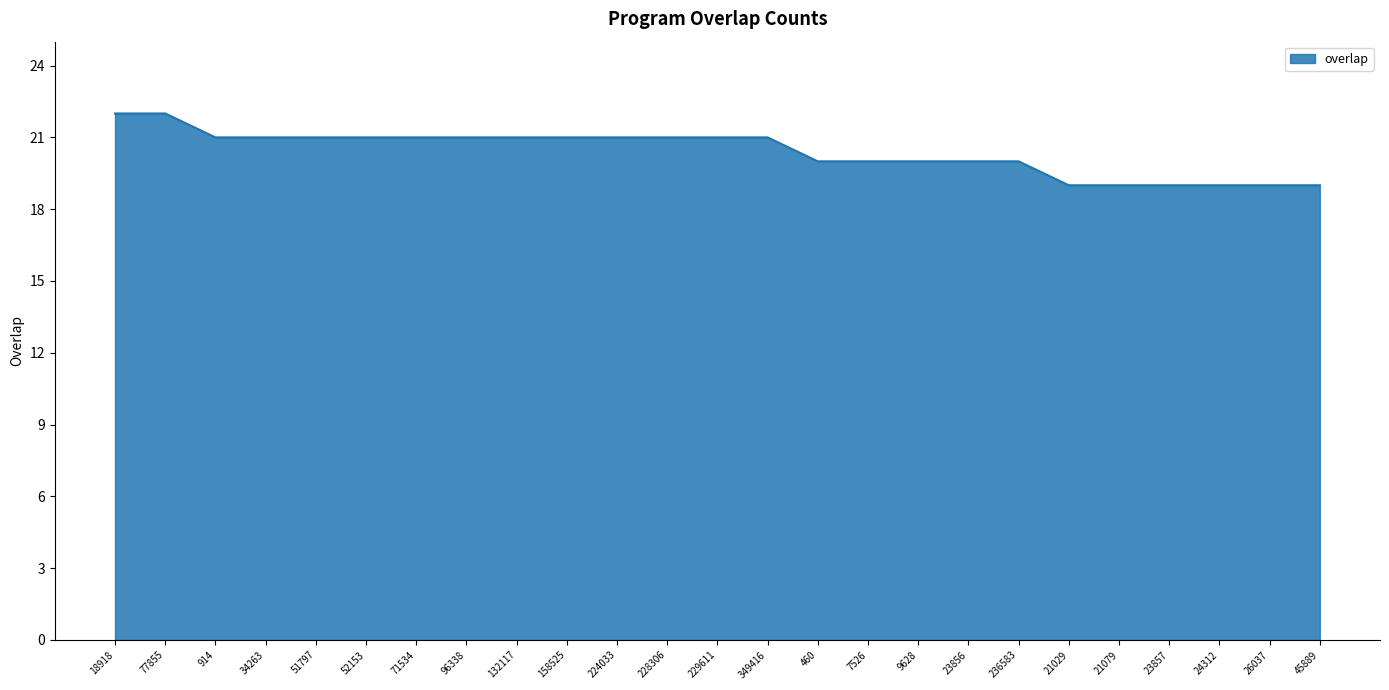

What position from the left is 21079?

21